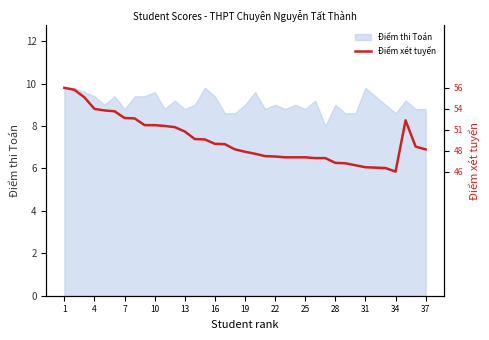

The value of Điểm thi Toán at 28 is 12.5. True or false?

False